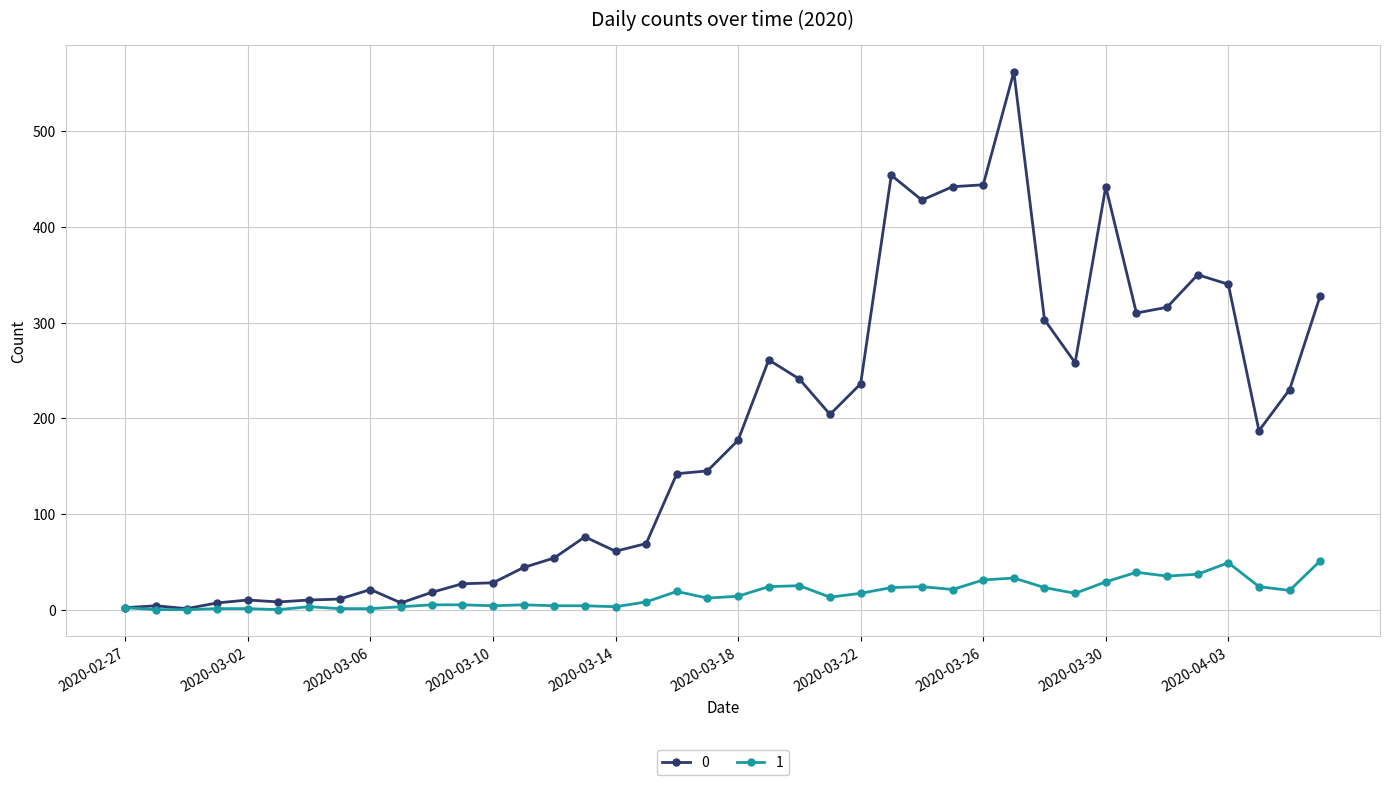

Count the number of data series in this chart.

2